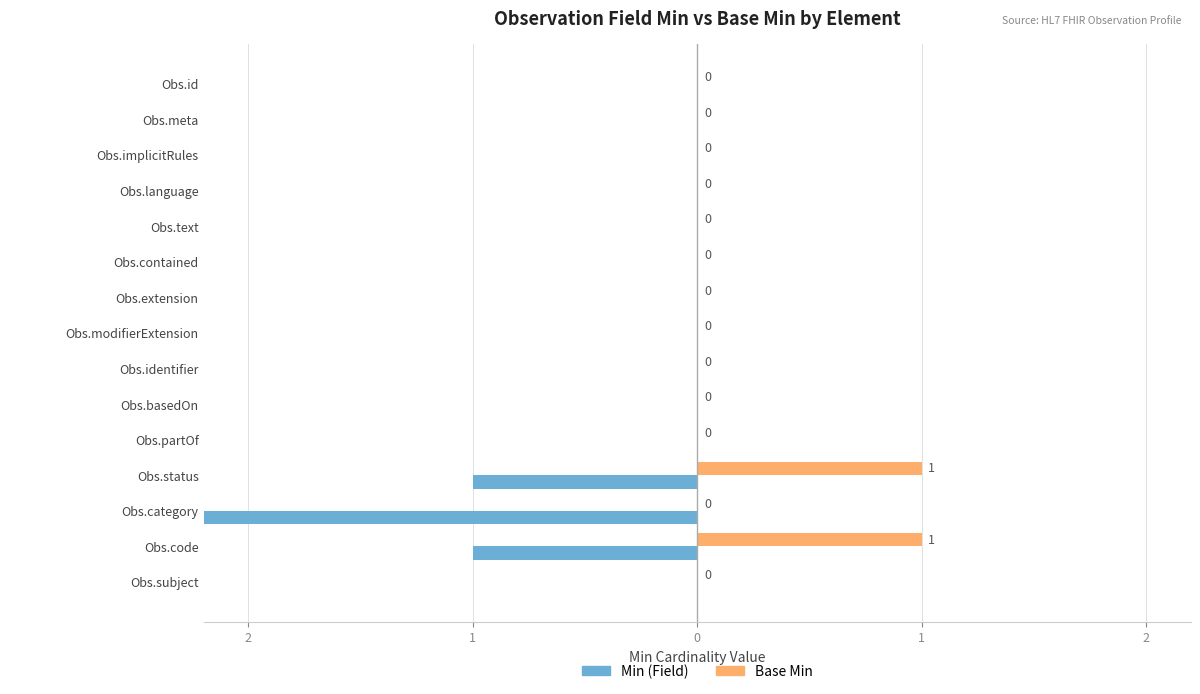

Between Obs.identifier and Obs.subject, which series saw the biggest shift?

Min (Field)